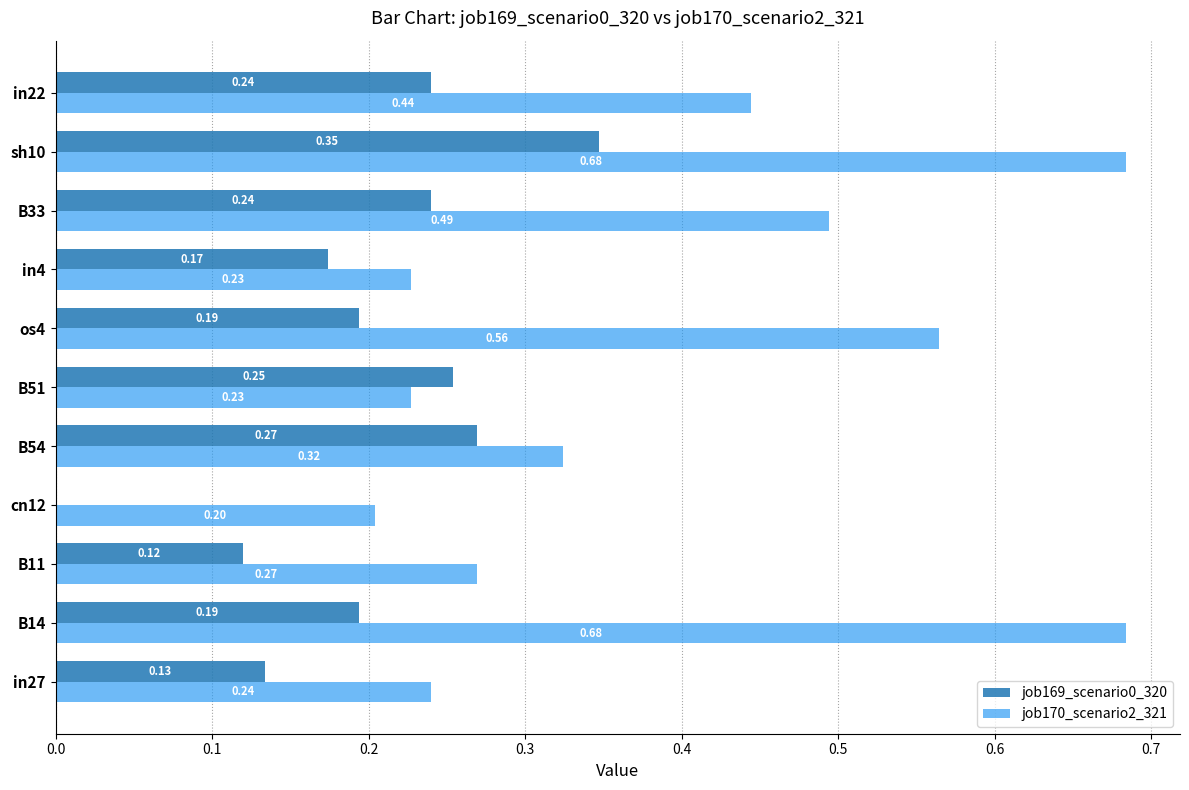

How many distinct data groups are displayed?

2